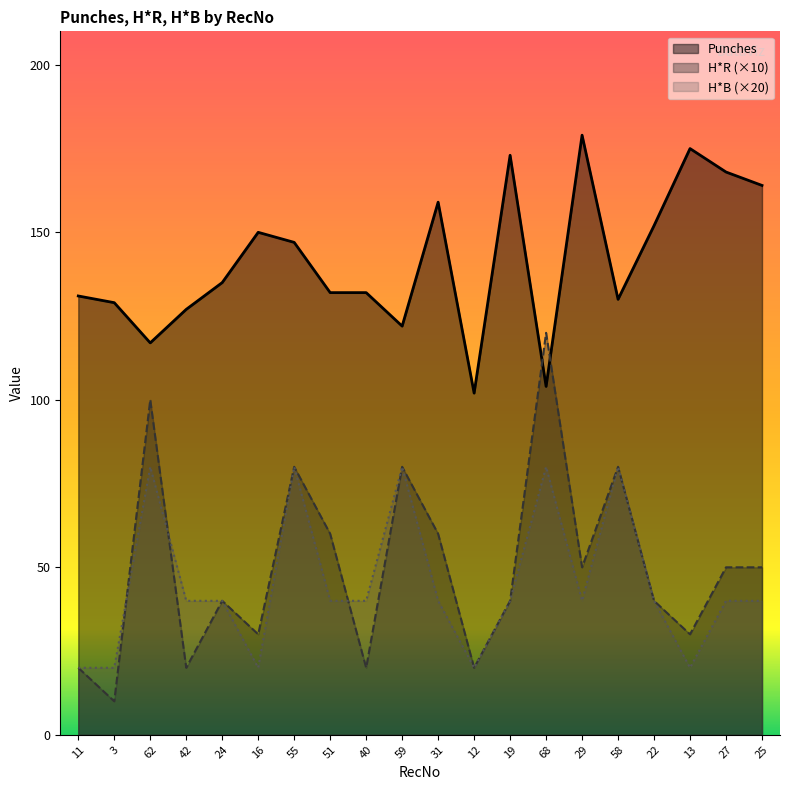

Which series has the widest spread of values?

H*R (×10)